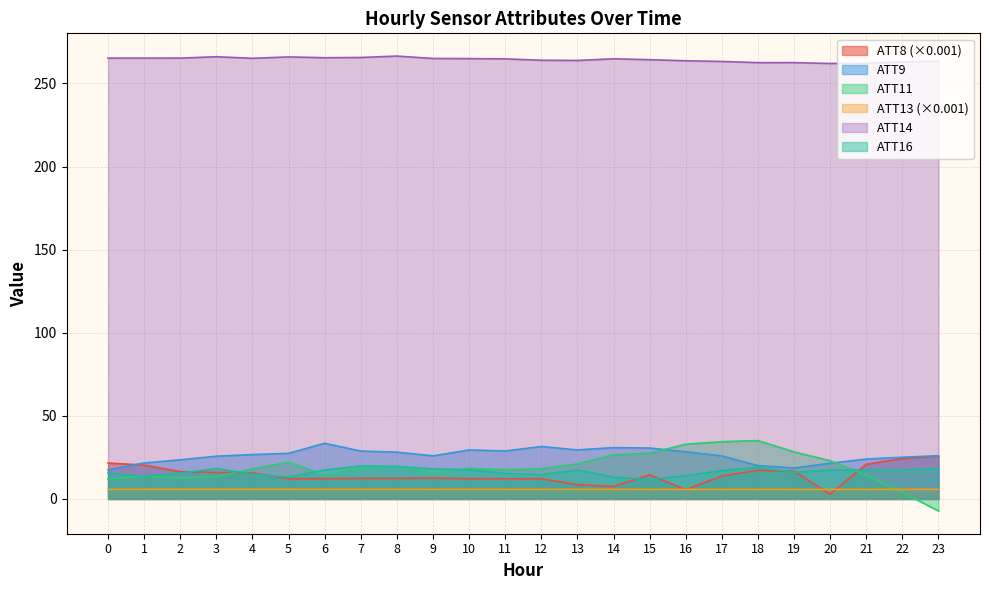

Which series has the largest range (max minus min)?

ATT11